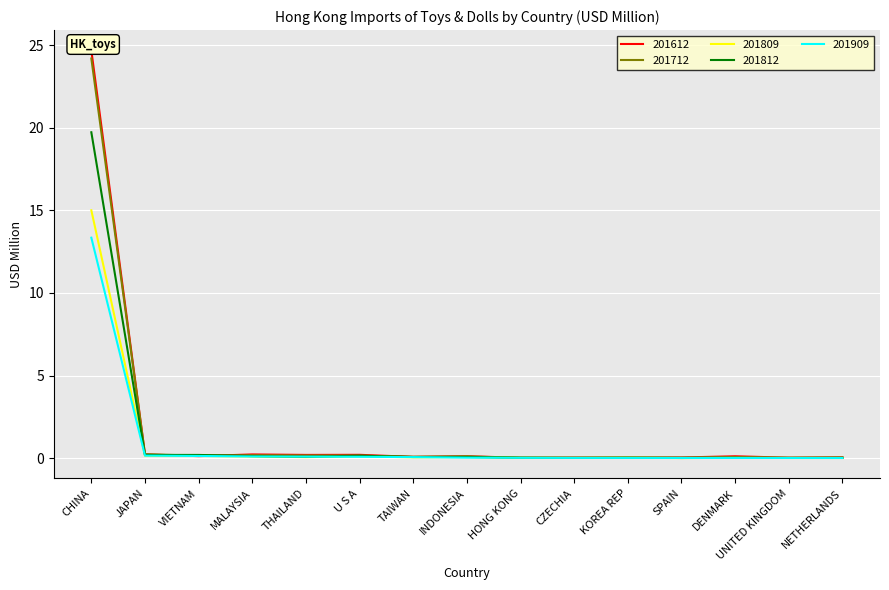

How many distinct data groups are displayed?

5